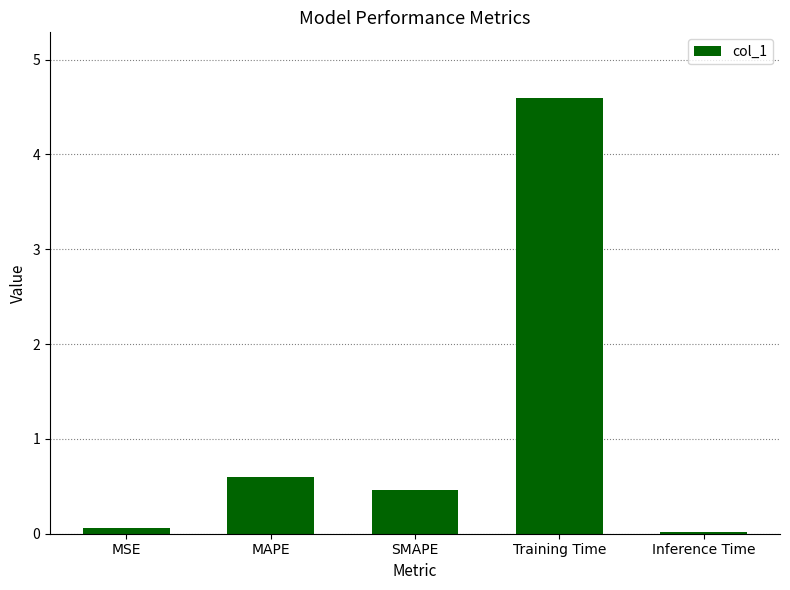

How many categories are shown in the chart?

5